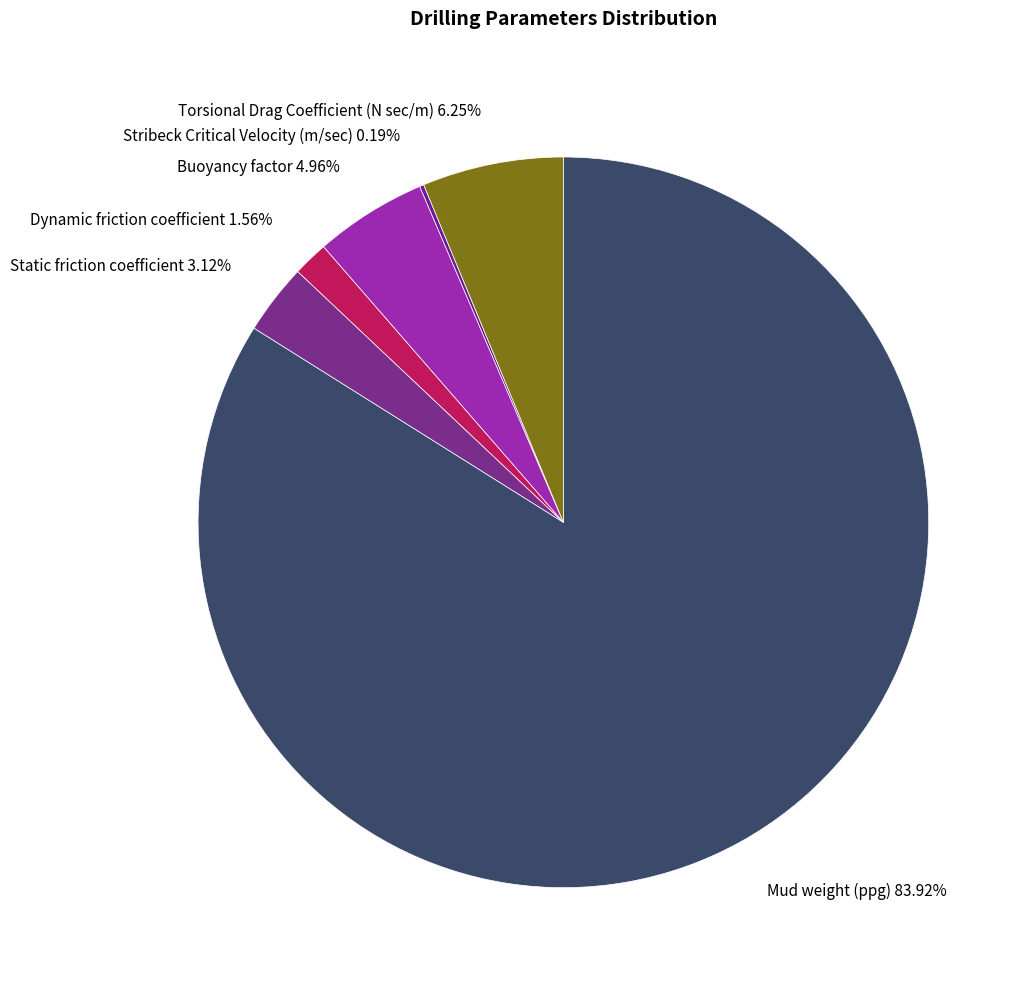

To the nearest percent, what is the combined percentage of Mud weight (ppg) and Dynamic friction coefficient?

85%